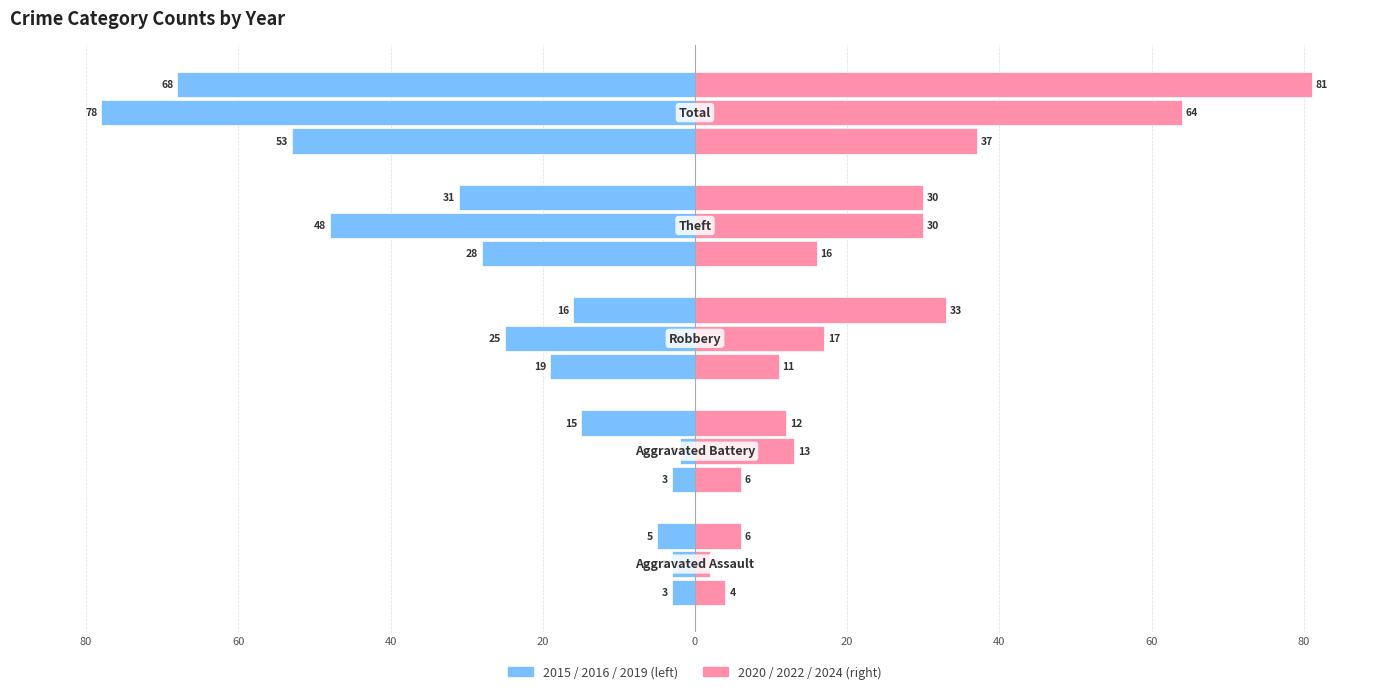

Are the bars grouped side by side (vs. stacked)?

Yes